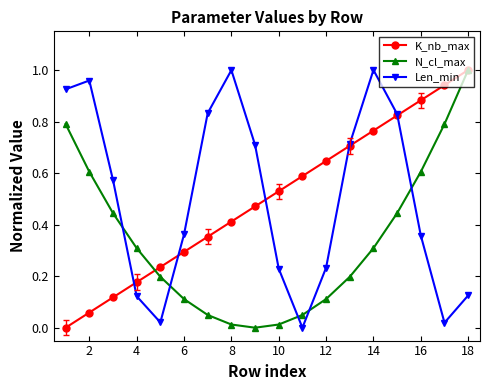

How many times do N_cl_max and Len_min cross each other?

5